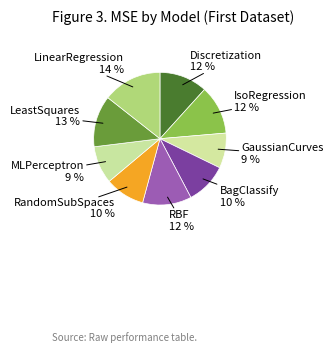

Is it true that GaussianCurves is 9% of the pie?

True